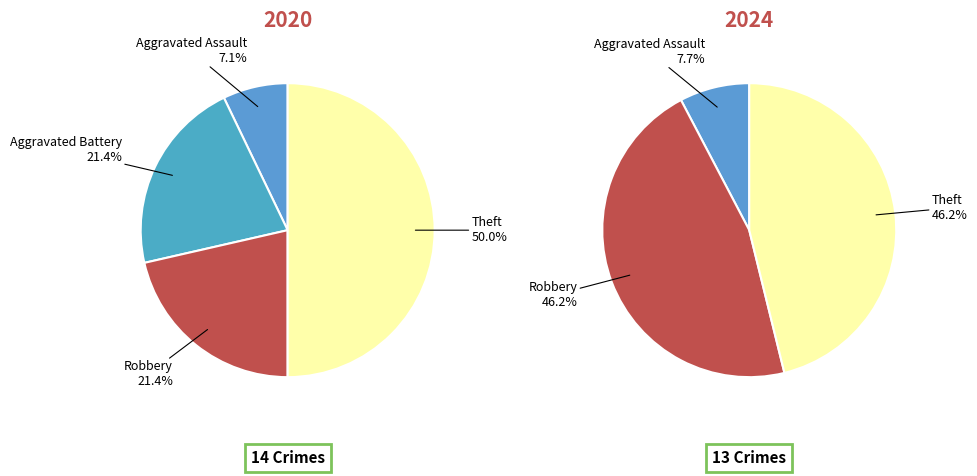

The values_2024 slice represents 0% of the pie. True or false?

True